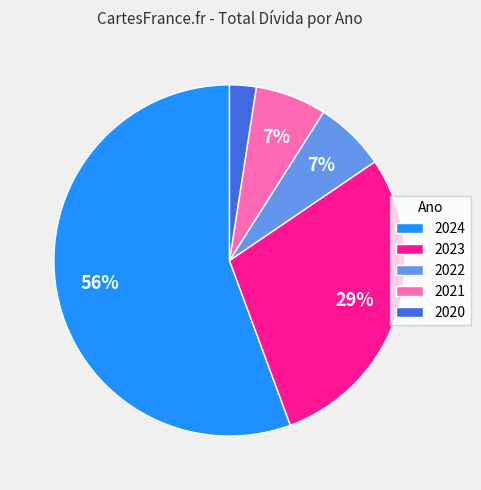

What is the majority slice?

2024